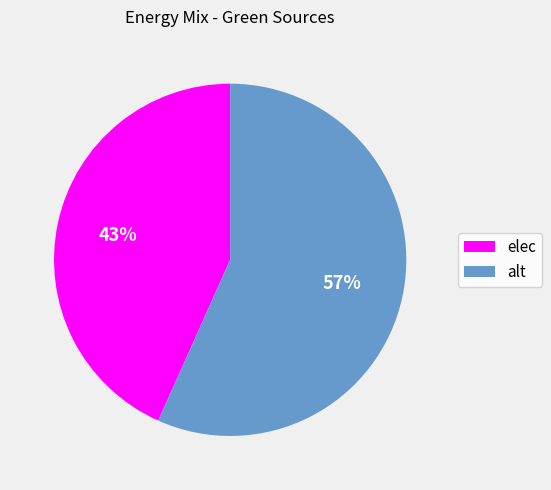

Is alt the majority of the pie?

Yes